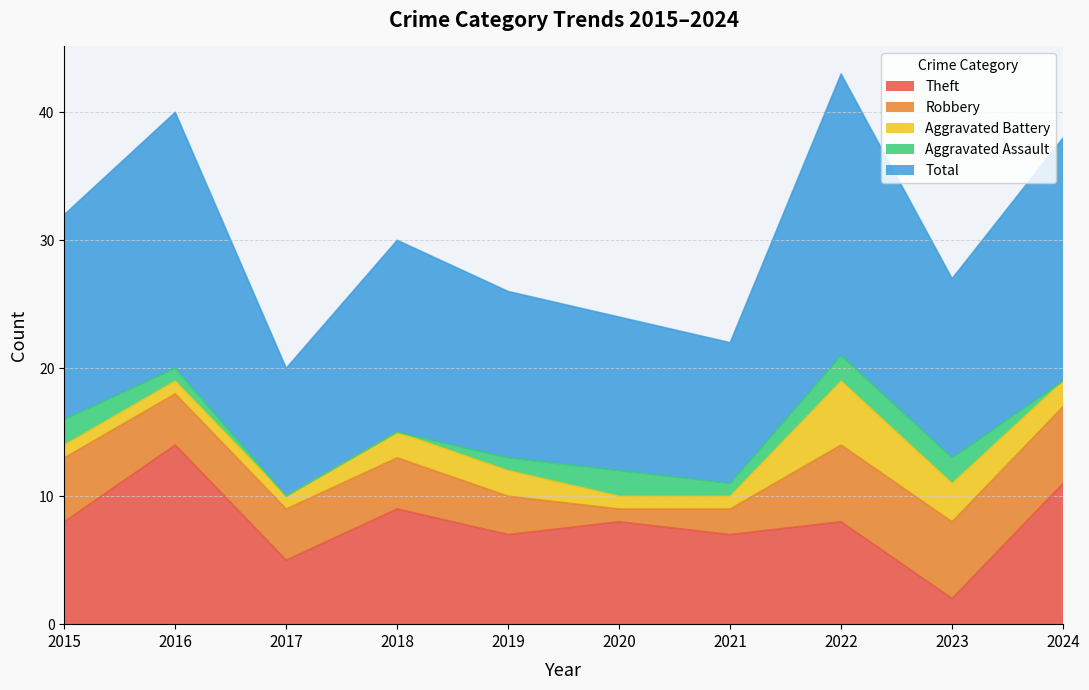

Reading left to right, extract all data points from this chart.

Theft: 8	14	5	9	7	8	7	8	2	11
Robbery: 5	4	4	4	3	1	2	6	6	6
Aggravated Battery: 1	1	1	2	2	1	1	5	3	2
Aggravated Assault: 2	1	0	0	1	2	1	2	2	0
Total: 16	20	10	15	13	12	11	22	14	19